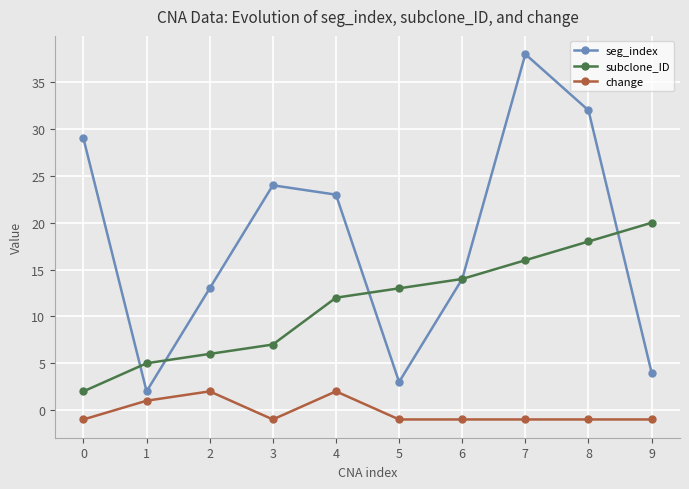

List the series in order of their peak value, lowest first.

change, subclone_ID, seg_index